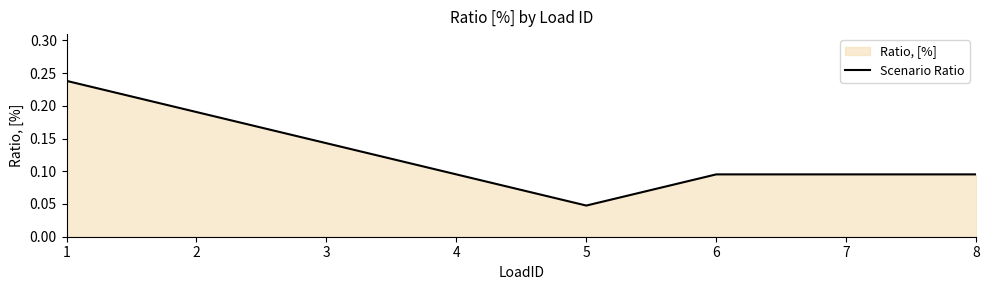

What is the difference between the second highest and second lowest values?

0.1